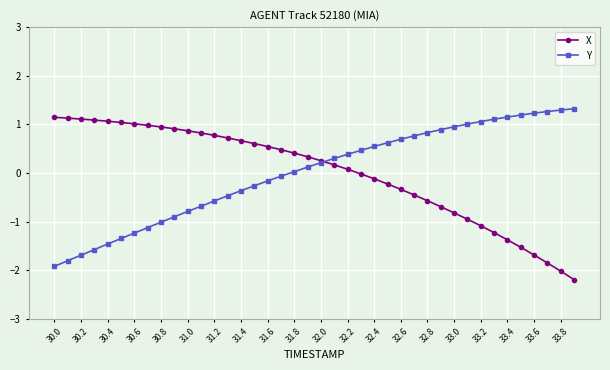

What is the minimum value shown in the chart?

-2.2